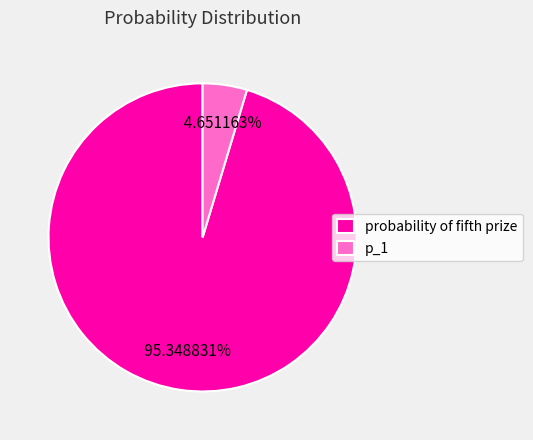

Which slice represents more than half of the pie?

probability of fifth prize